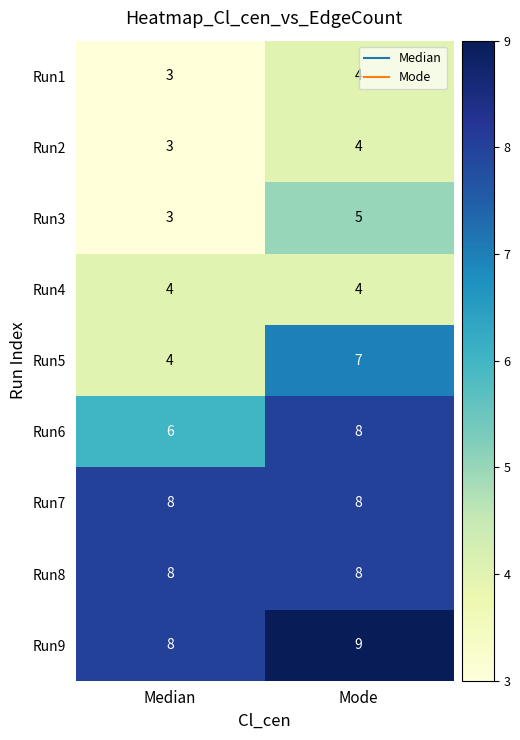

At which category is the sum across all series the highest?

Mode